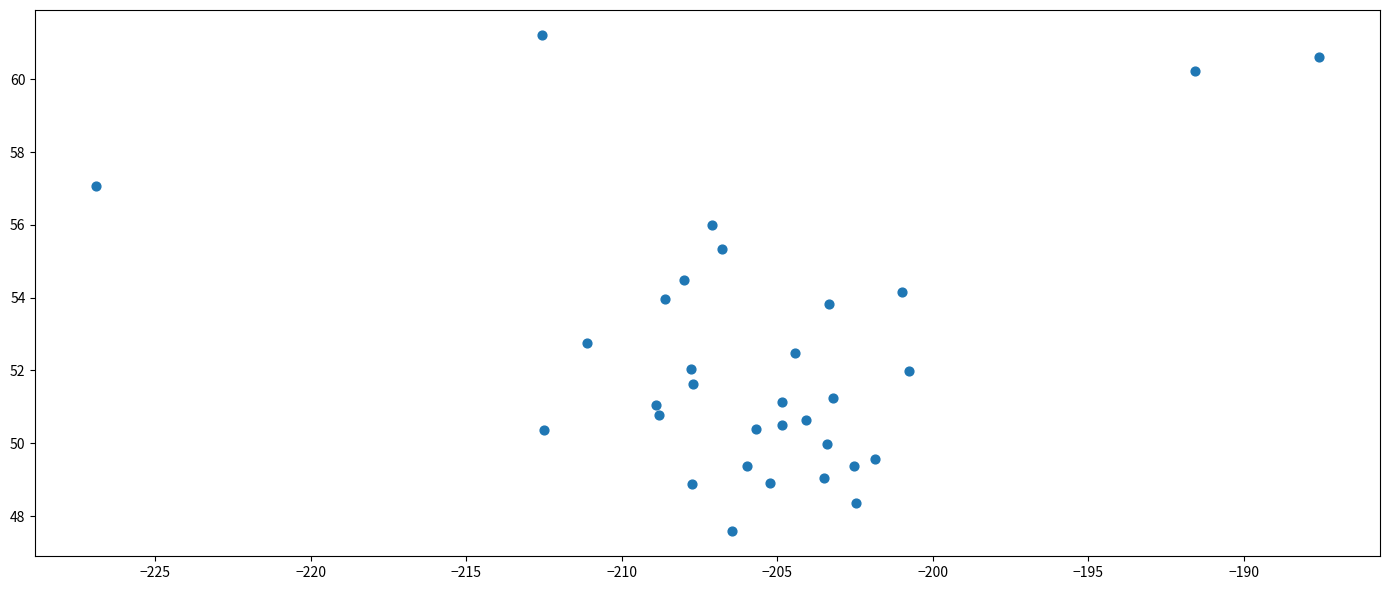

What is the range of Y values (max minus min)?

13.6